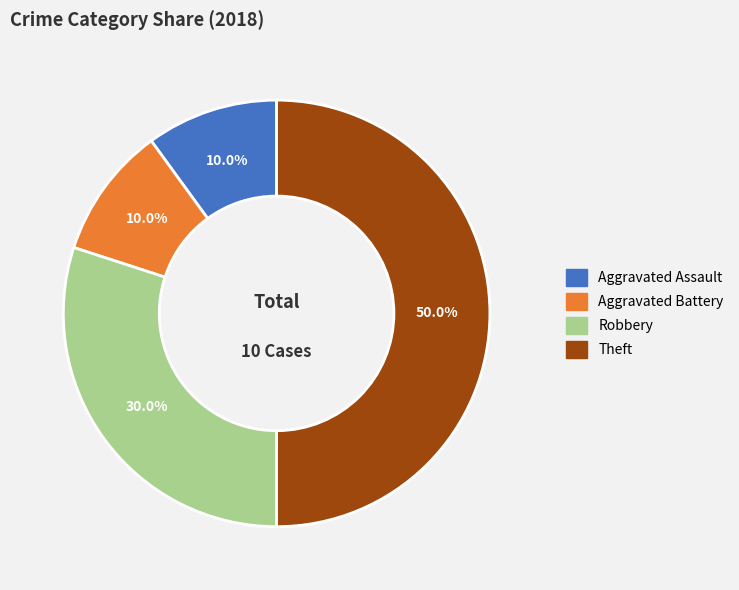

To the nearest percent, what is the combined percentage of Aggravated Assault and Robbery?

40%